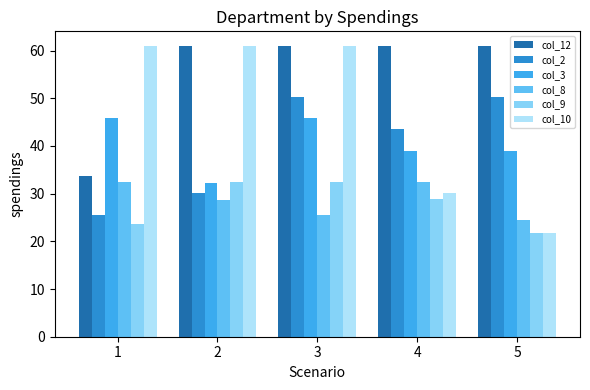

Which series has the largest range (max minus min)?

col_10